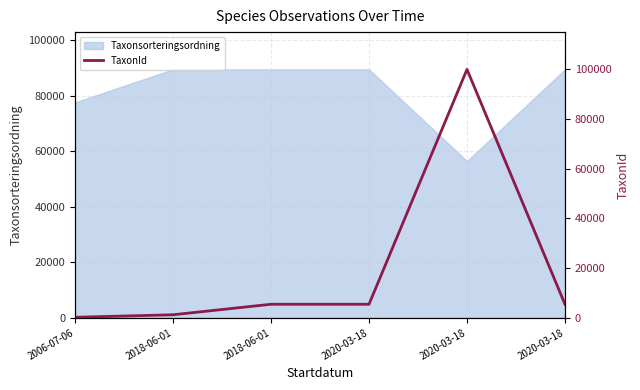

What is the sum of the values at 2020-03-18 and 2020-03-18?

105481